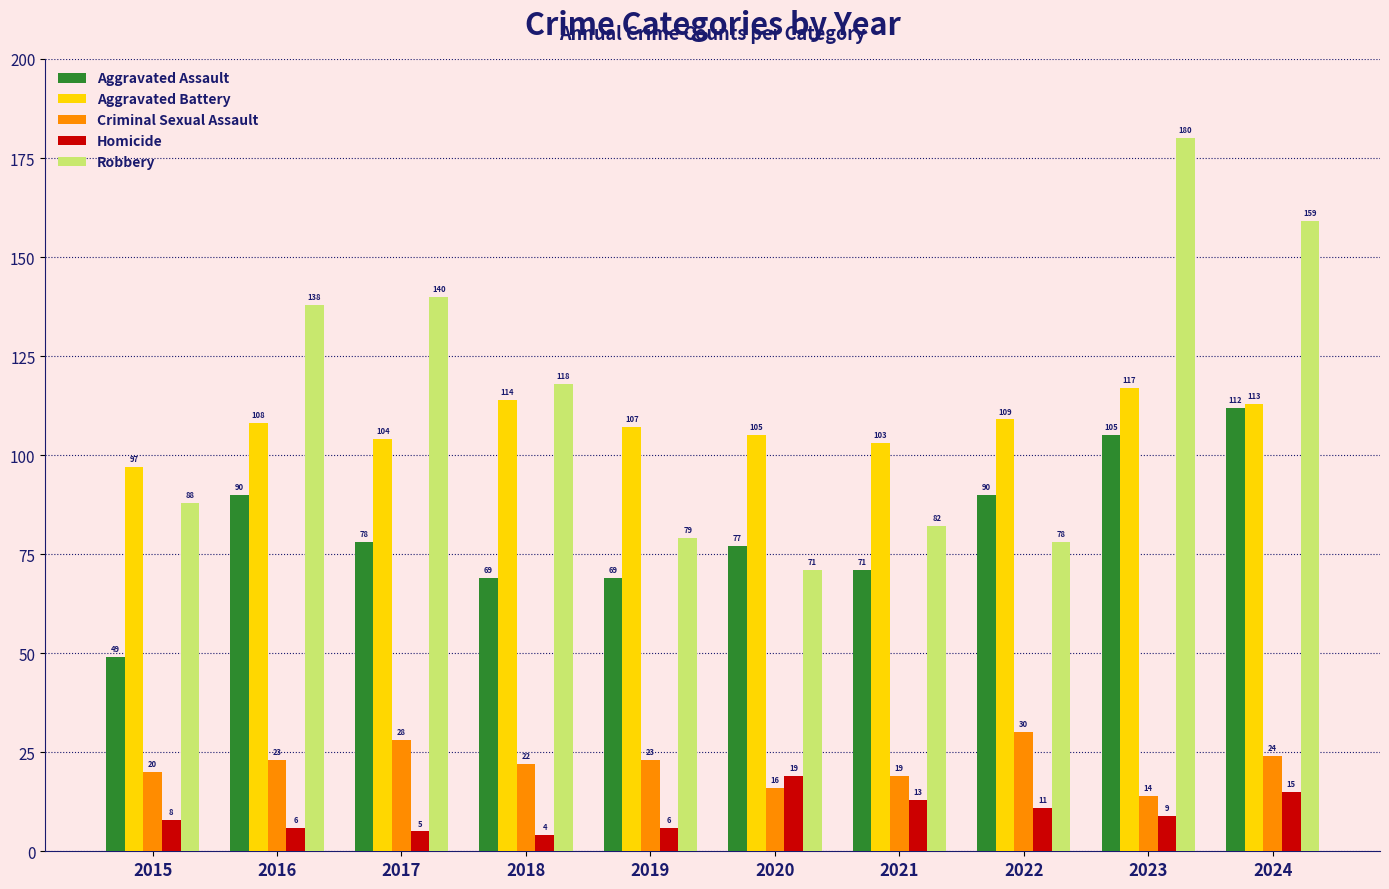

At which label does Criminal Sexual Assault reach its peak?

2022